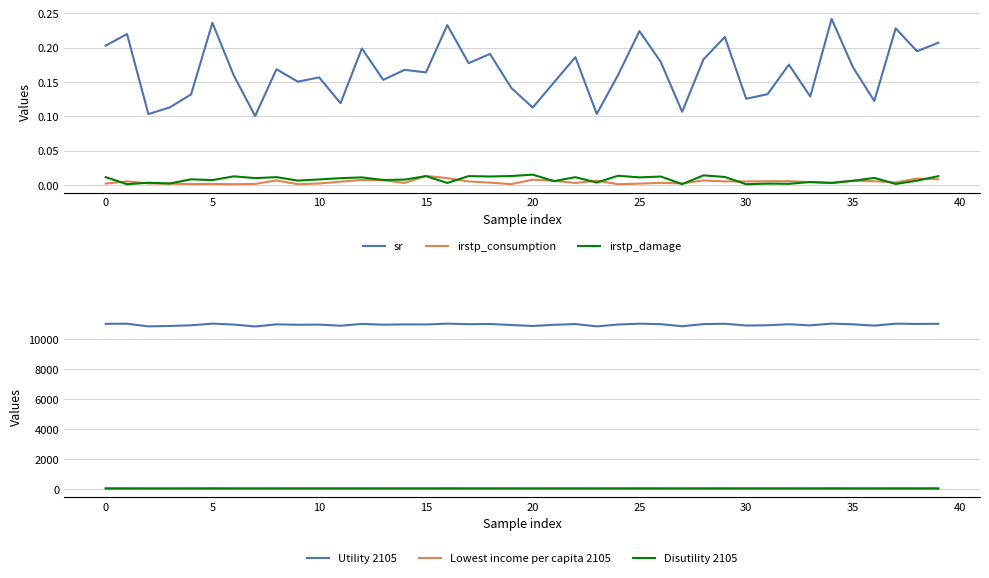

True or false: irstp_damage and irstp_consumption cross at least once.

True